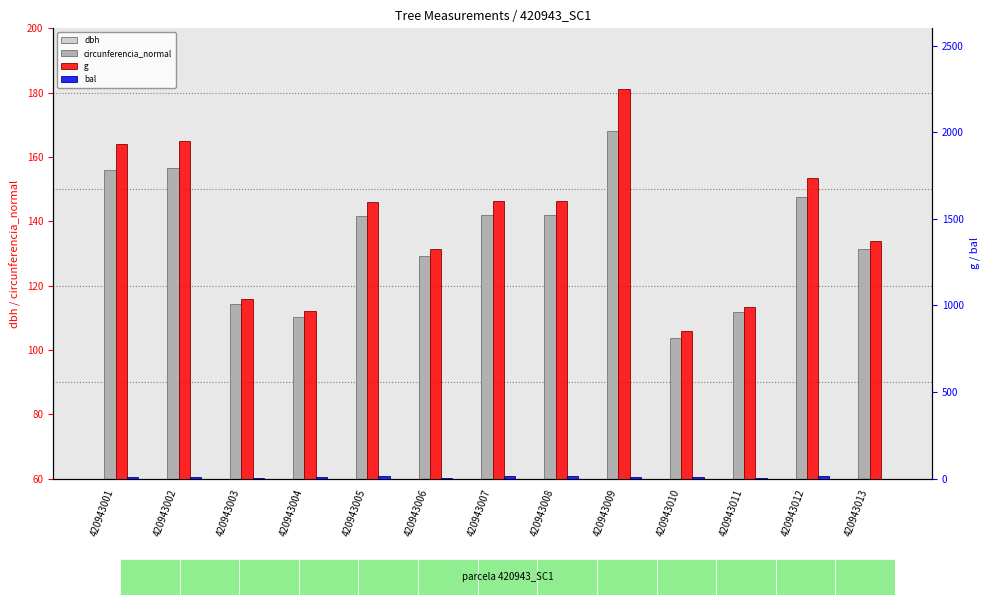

What is the difference between the highest and lowest values at 420943006?

1326.2